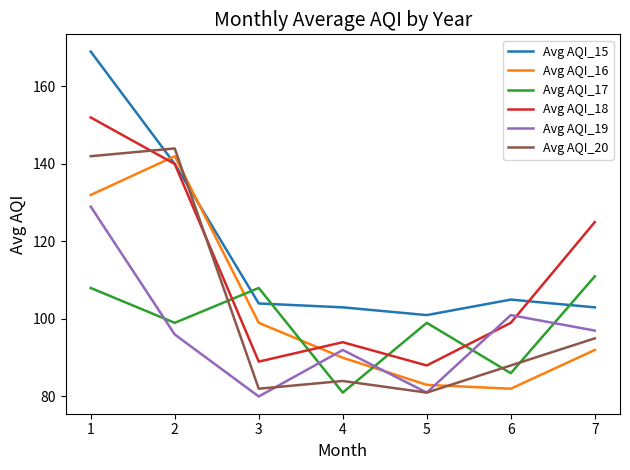

Is it true that Avg AQI_18 equals 140 at 2?

True